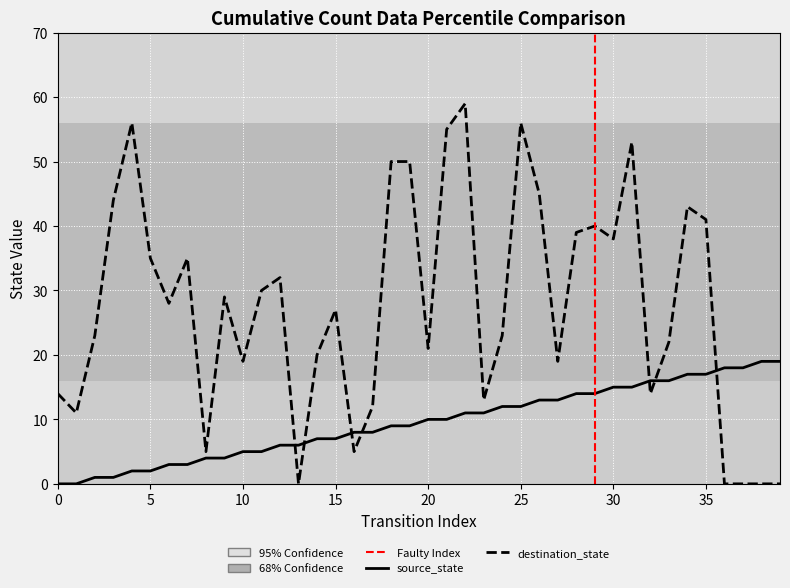

Where is the first local minimum for destination_state?

1